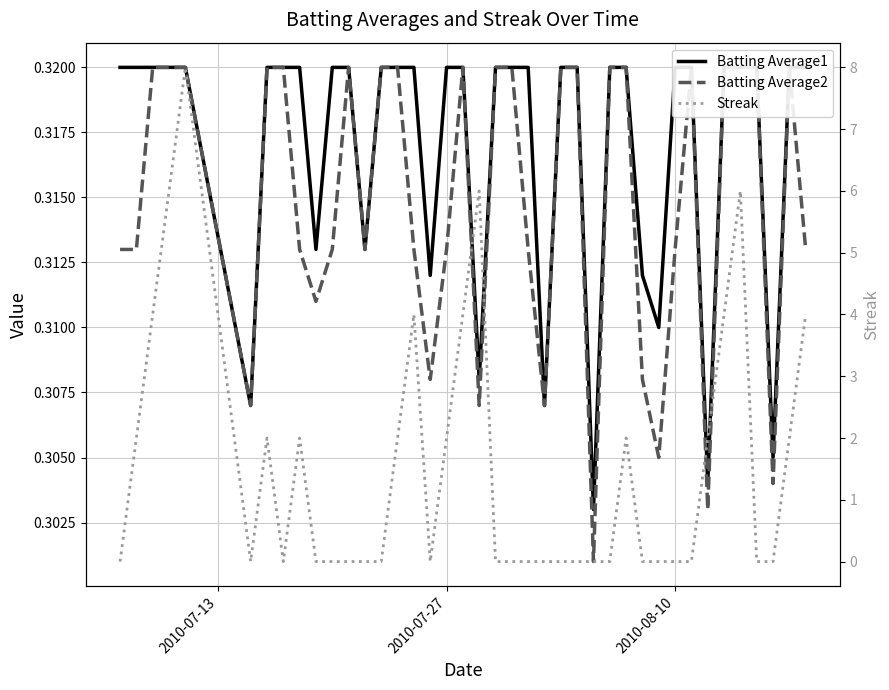

Is this an area chart (filled region under the line)?

No